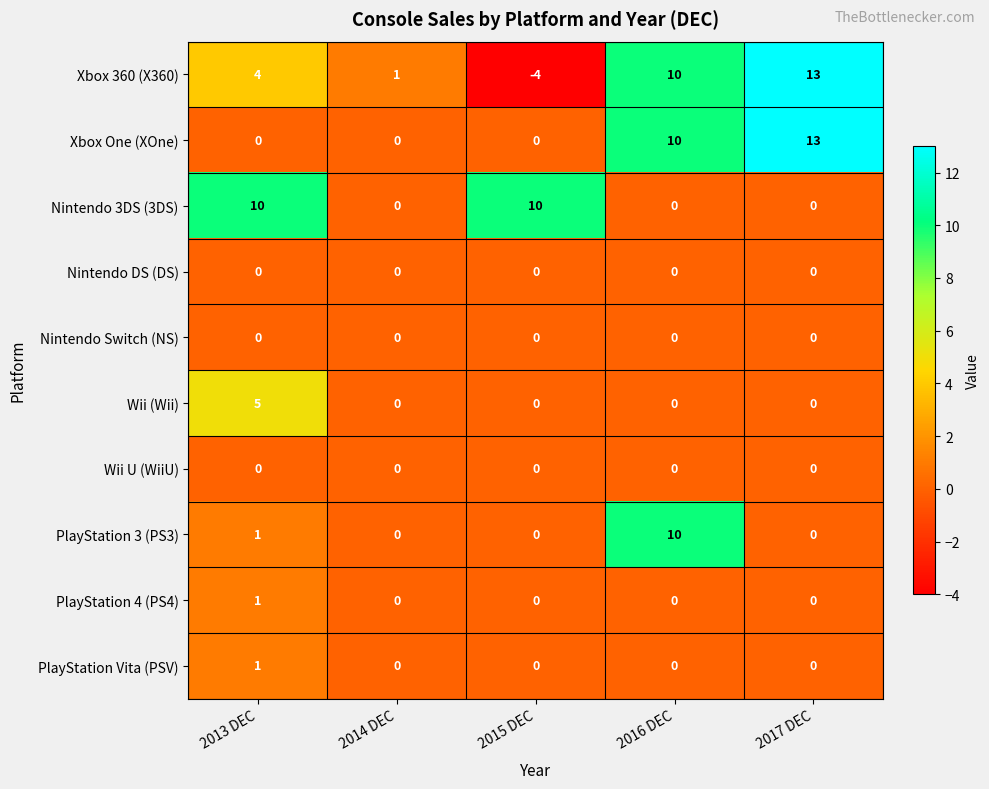

How many categories are shown in the chart?

5